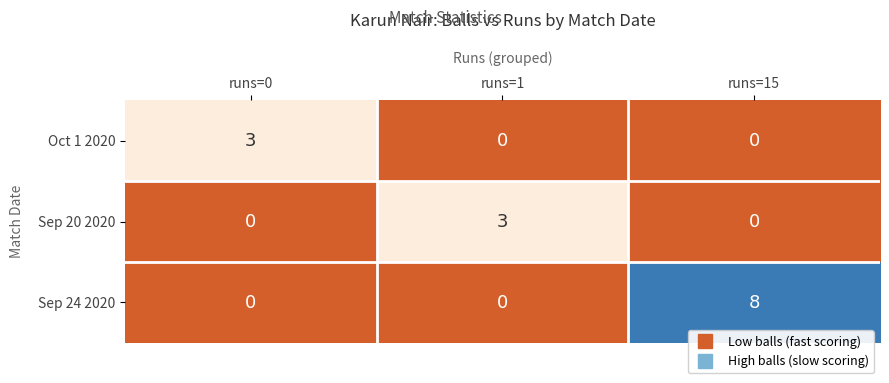

What is the greatest value displayed?

8